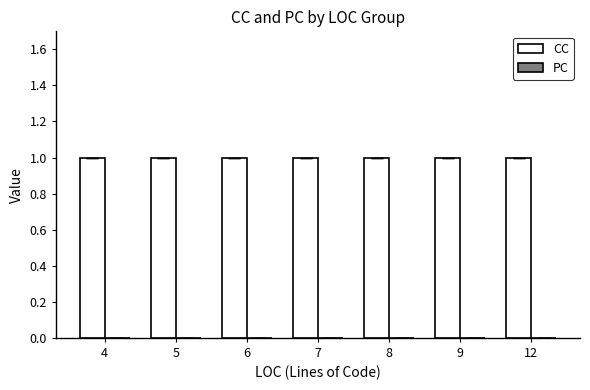

Which category has the lowest value in the CC series?

4